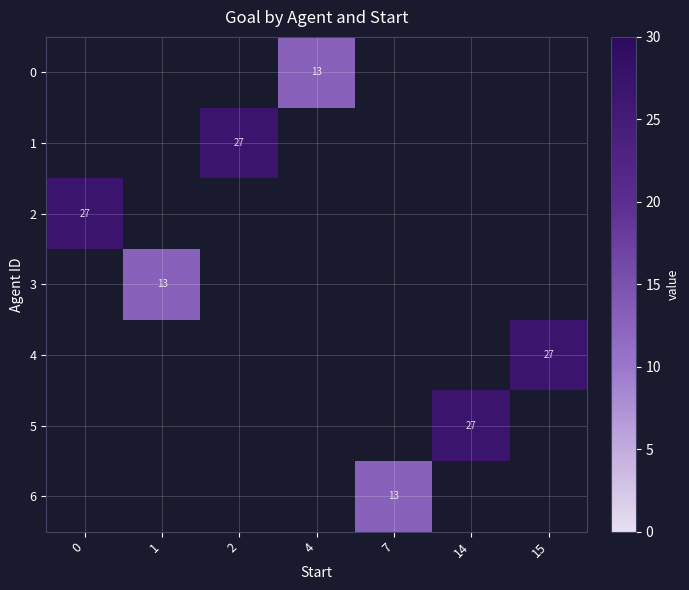

Is the value of 4 at 15 greater than the value of 2 at 2?

No